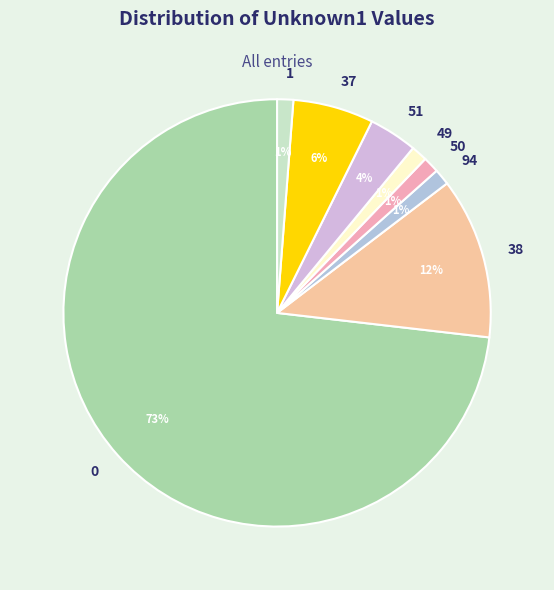

True or false: 38 accounts for 20% of the total.

False